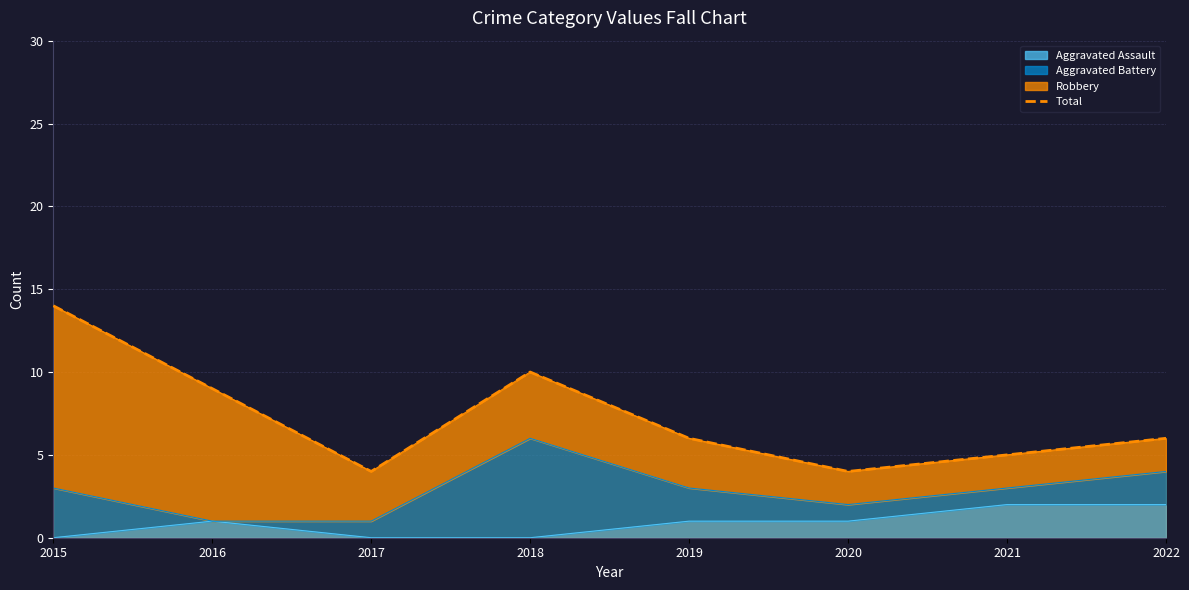

Does the chart have visible grid lines?

Yes